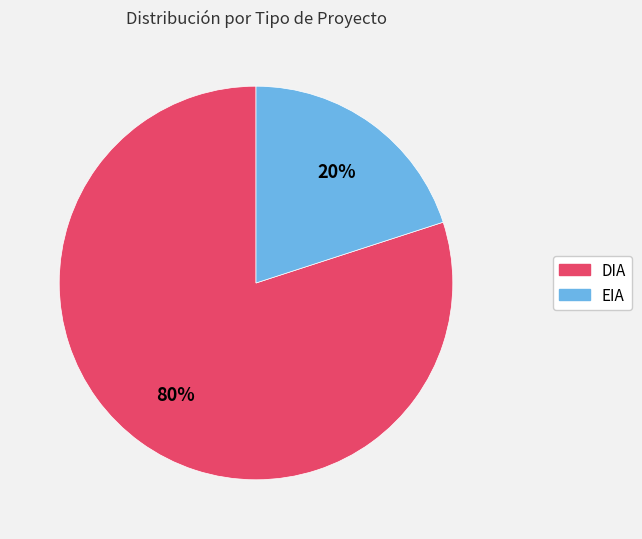

How many slices are in this pie chart?

2